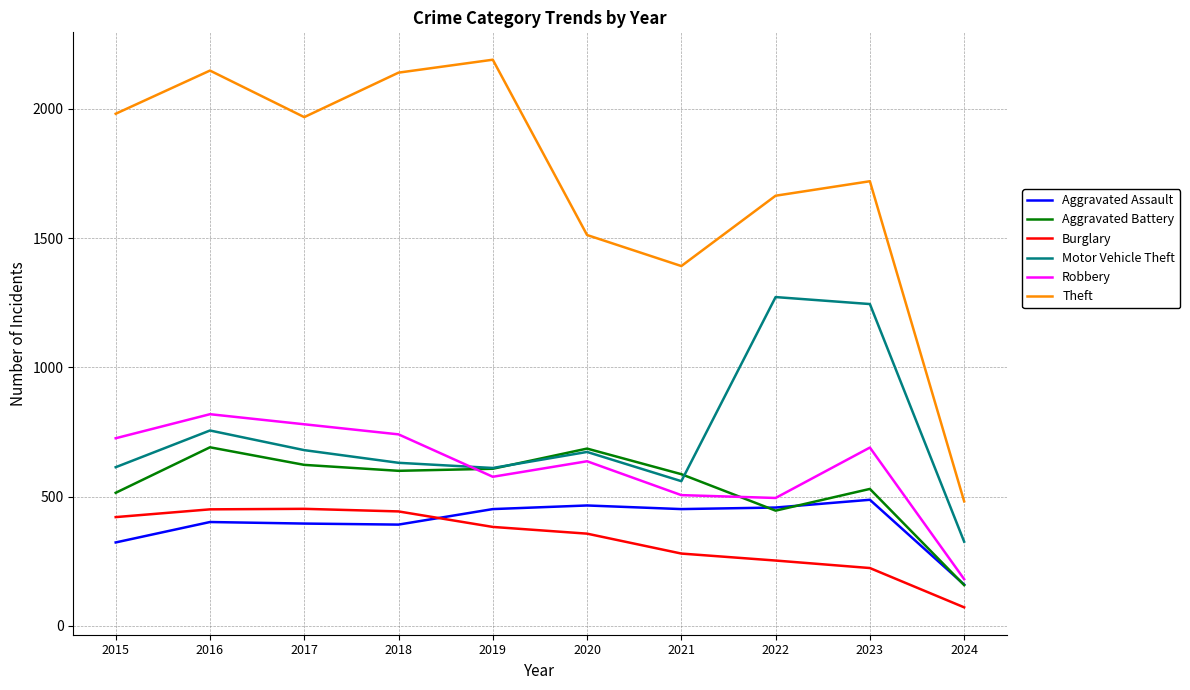

At which category is the sum across all series the highest?

2016